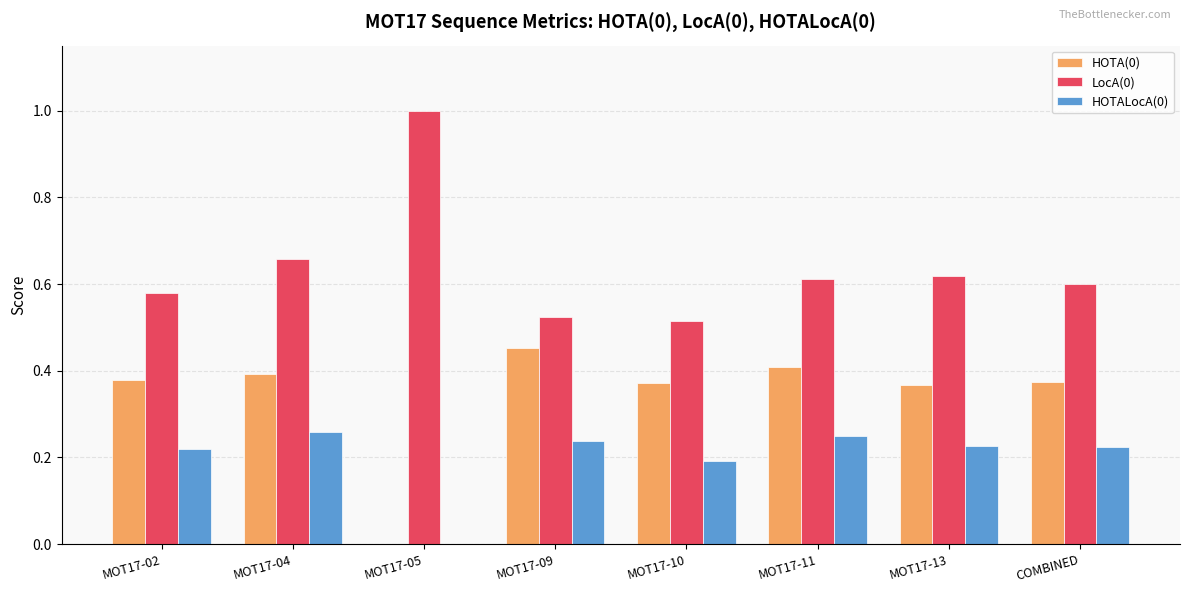

How many data points does each series have?

8